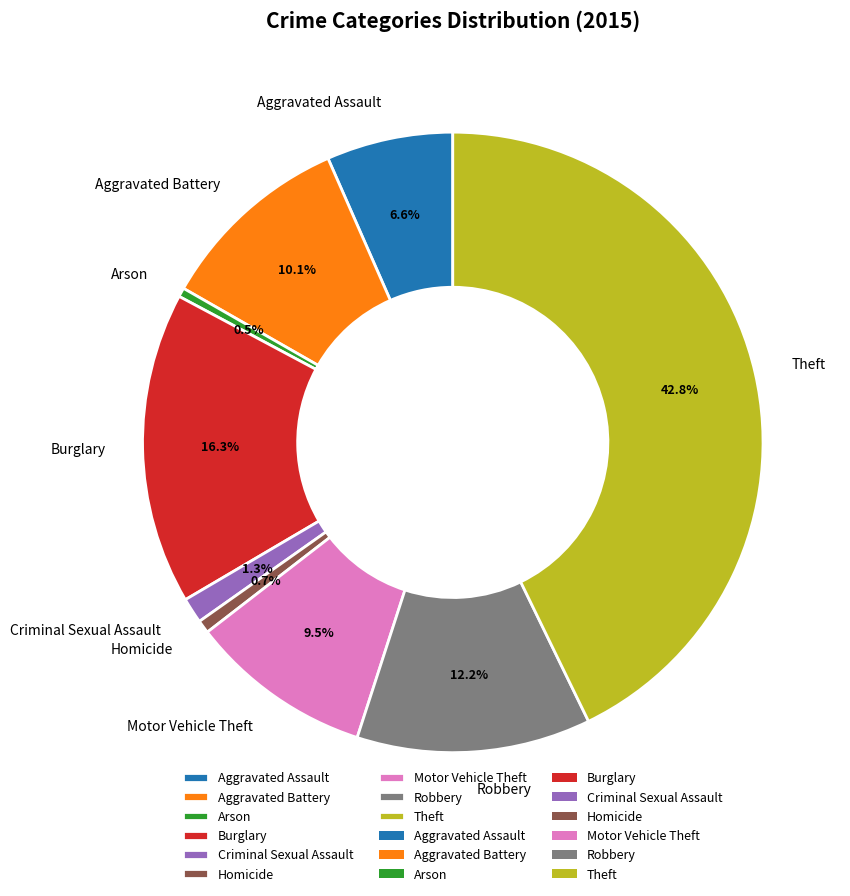

What percentage is NOT represented by Theft?

57.2%